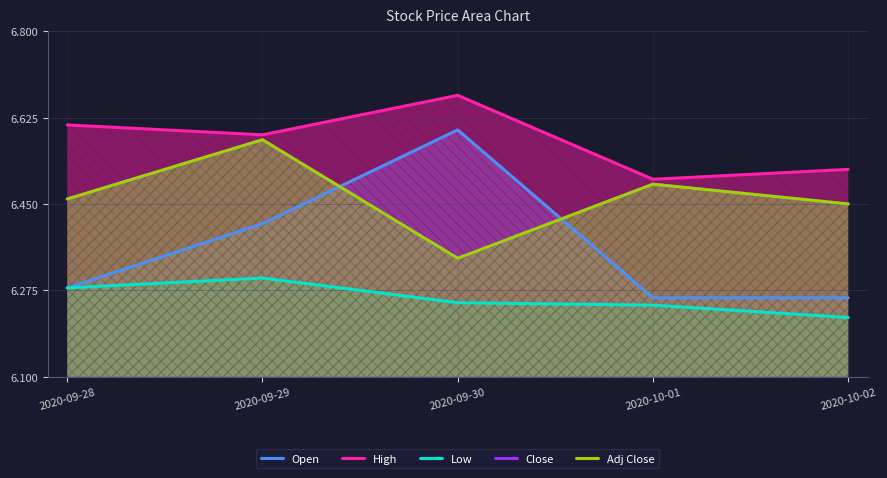

What is the minimum value shown in the chart?

6.2